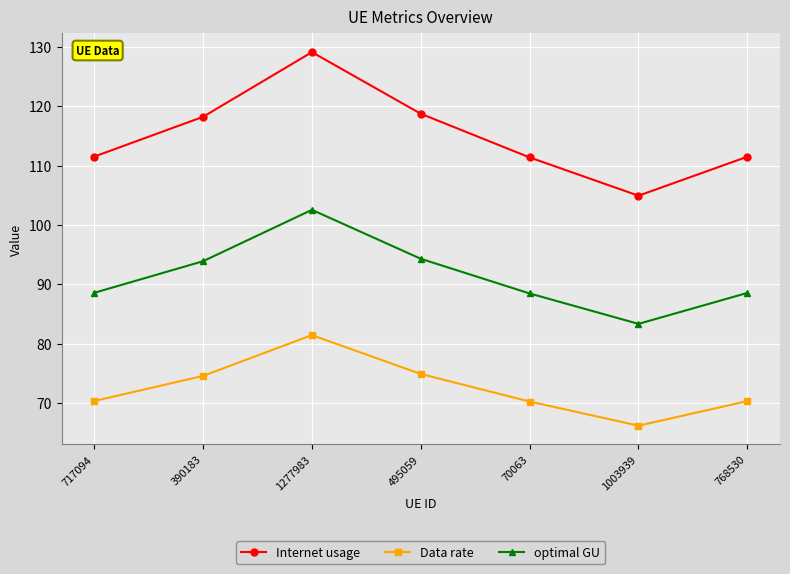

Is the value of Data rate at 1277983 greater than the value of Internet usage at 390183?

No